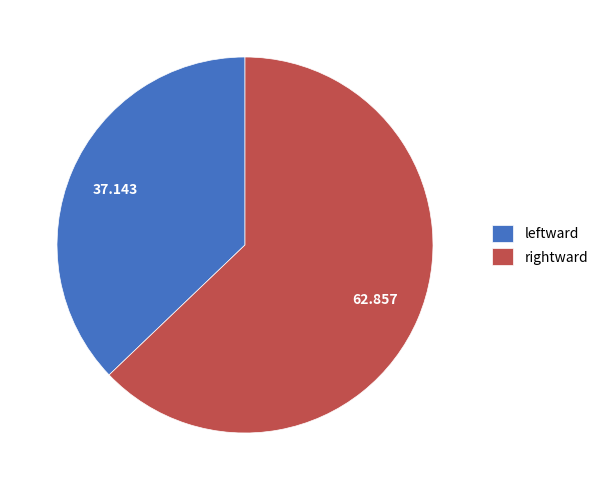

Is leftward the majority of the pie?

No